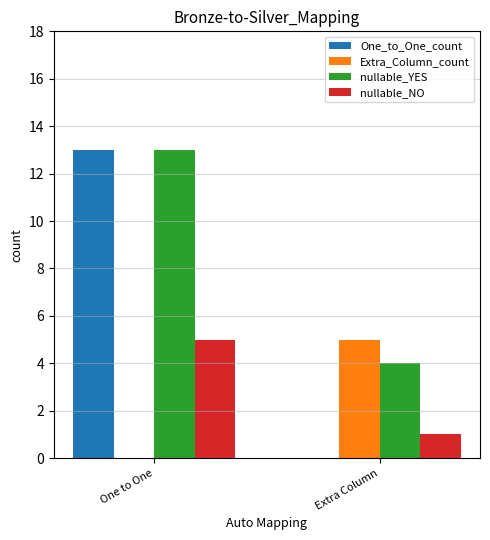

At which label does Extra_Column_count reach its peak?

Extra Column